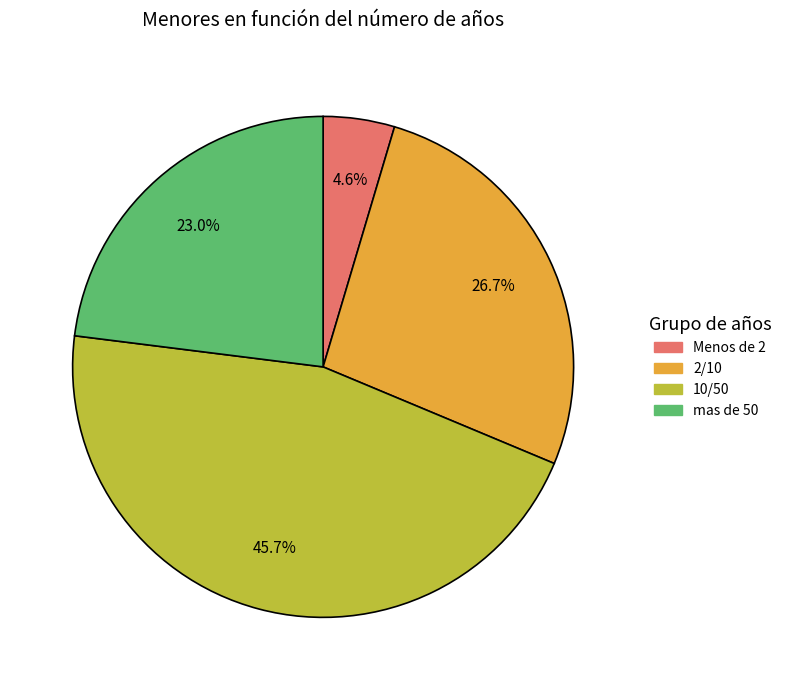

Is mas de 50 the majority of the pie?

No